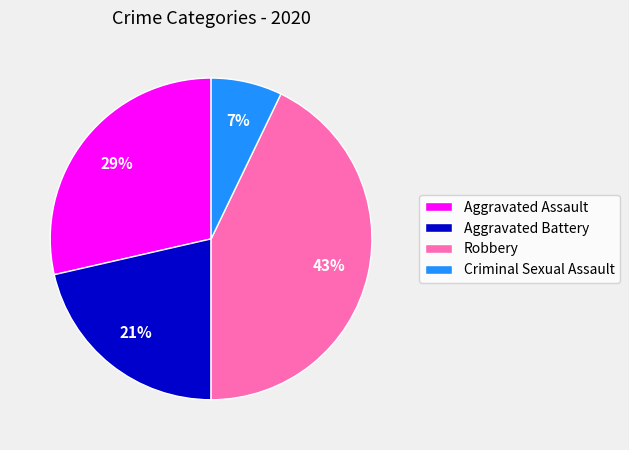

Which slice is the smallest?

Criminal Sexual Assault